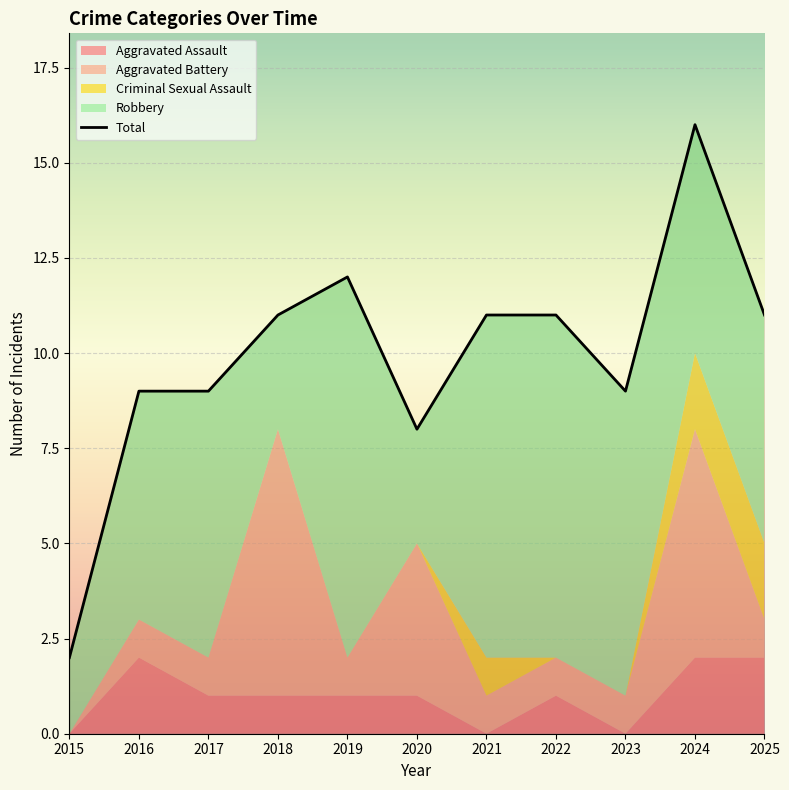

At which category is the sum across all series the highest?

2024